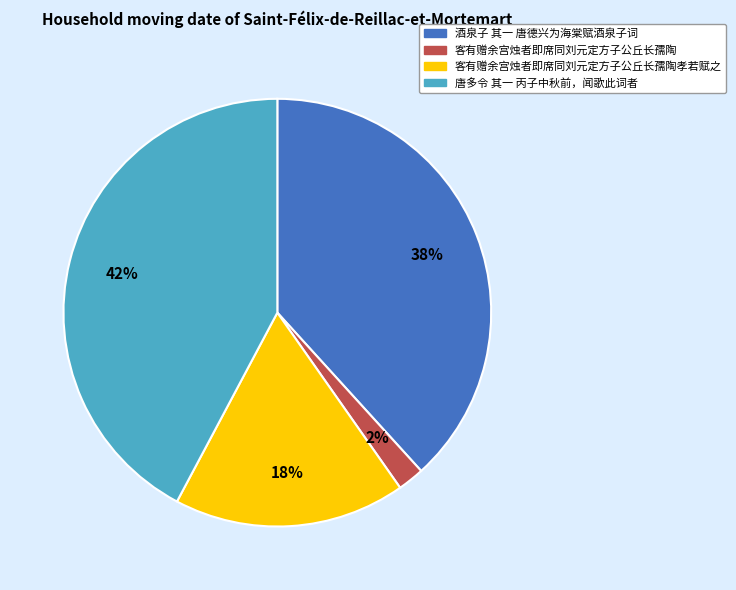

To the nearest percent, what is the average slice percentage?

25%